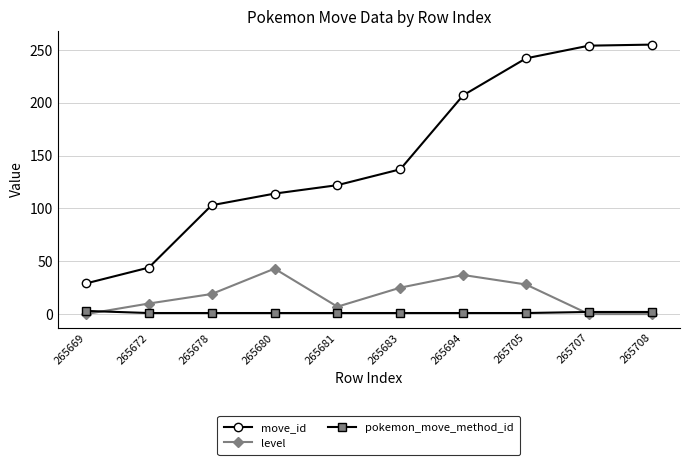

At 265680, list the series in order from largest to smallest.

move_id, level, pokemon_move_method_id